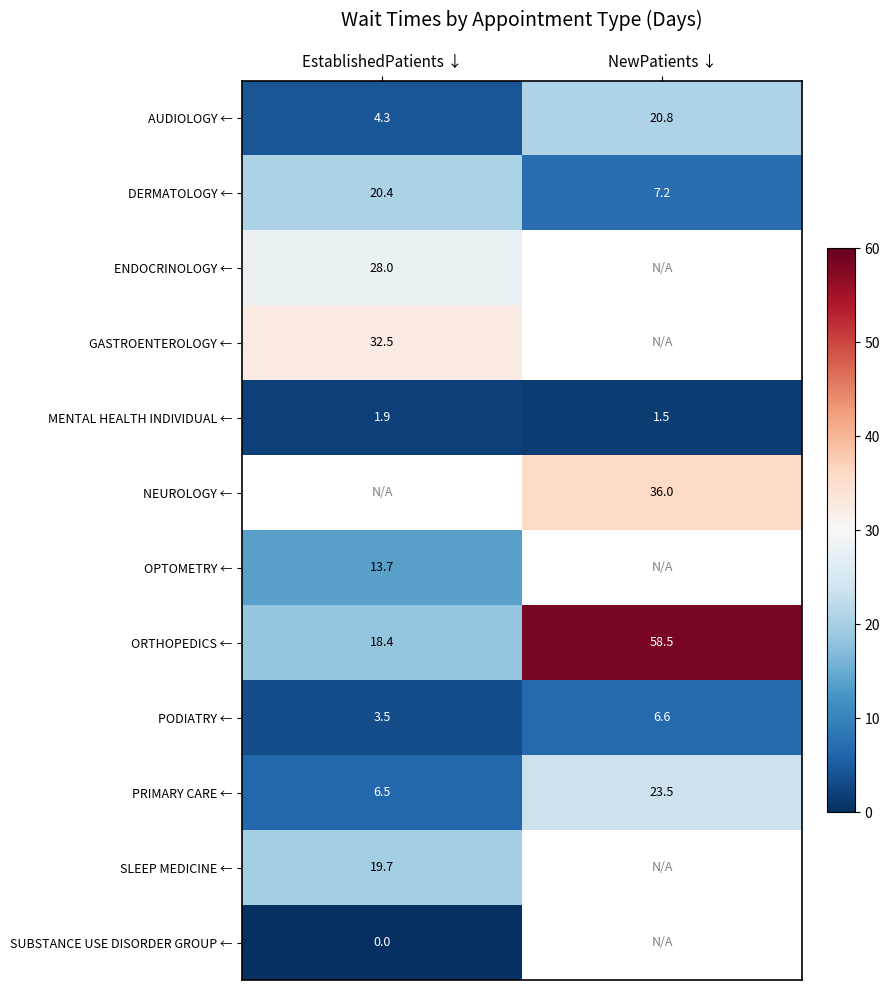

Is the value of DERMATOLOGY ← at EstablishedPatients ↓ greater than the value of AUDIOLOGY ← at NewPatients ↓?

No